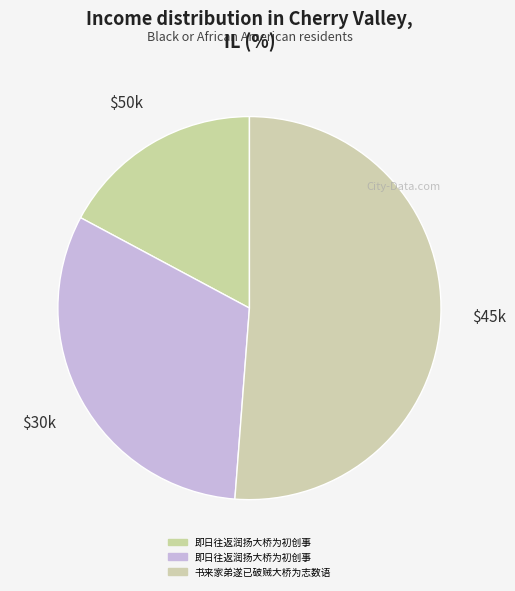

How many segments does this pie chart have?

3